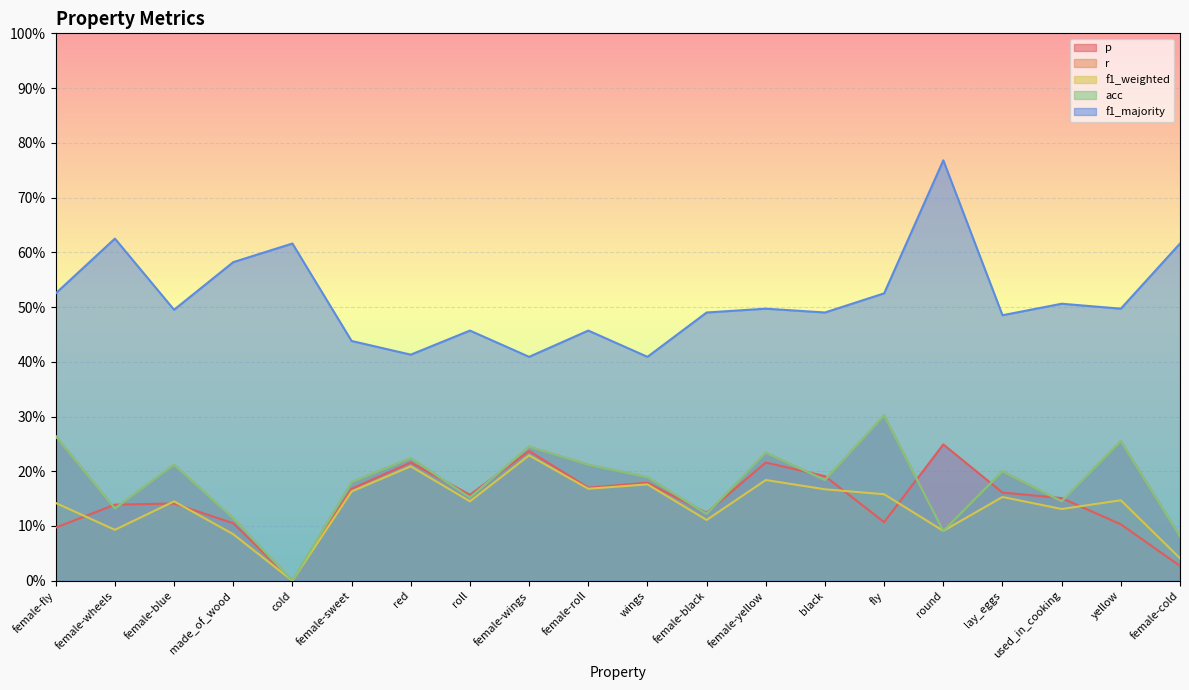

Reading left to right, list all the values displayed in this chart.

p: 0.1	0.1	0.1	0.1	0.0	0.2	0.2	0.2	0.2	0.2	0.2	0.1	0.2	0.2	0.1	0.2	0.2	0.2	0.1	0.0
r: 0.3	0.1	0.2	0.1	0.0	0.2	0.2	0.2	0.2	0.2	0.2	0.1	0.2	0.2	0.3	0.1	0.2	0.1	0.3	0.1
f1_weighted: 0.1	0.1	0.1	0.1	0.0	0.2	0.2	0.1	0.2	0.2	0.2	0.1	0.2	0.2	0.2	0.1	0.2	0.1	0.1	0.0
acc: 0.3	0.1	0.2	0.1	0.0	0.2	0.2	0.2	0.2	0.2	0.2	0.1	0.2	0.2	0.3	0.1	0.2	0.1	0.3	0.1
f1_majority: 0.5	0.6	0.5	0.6	0.6	0.4	0.4	0.5	0.4	0.5	0.4	0.5	0.5	0.5	0.5	0.8	0.5	0.5	0.5	0.6